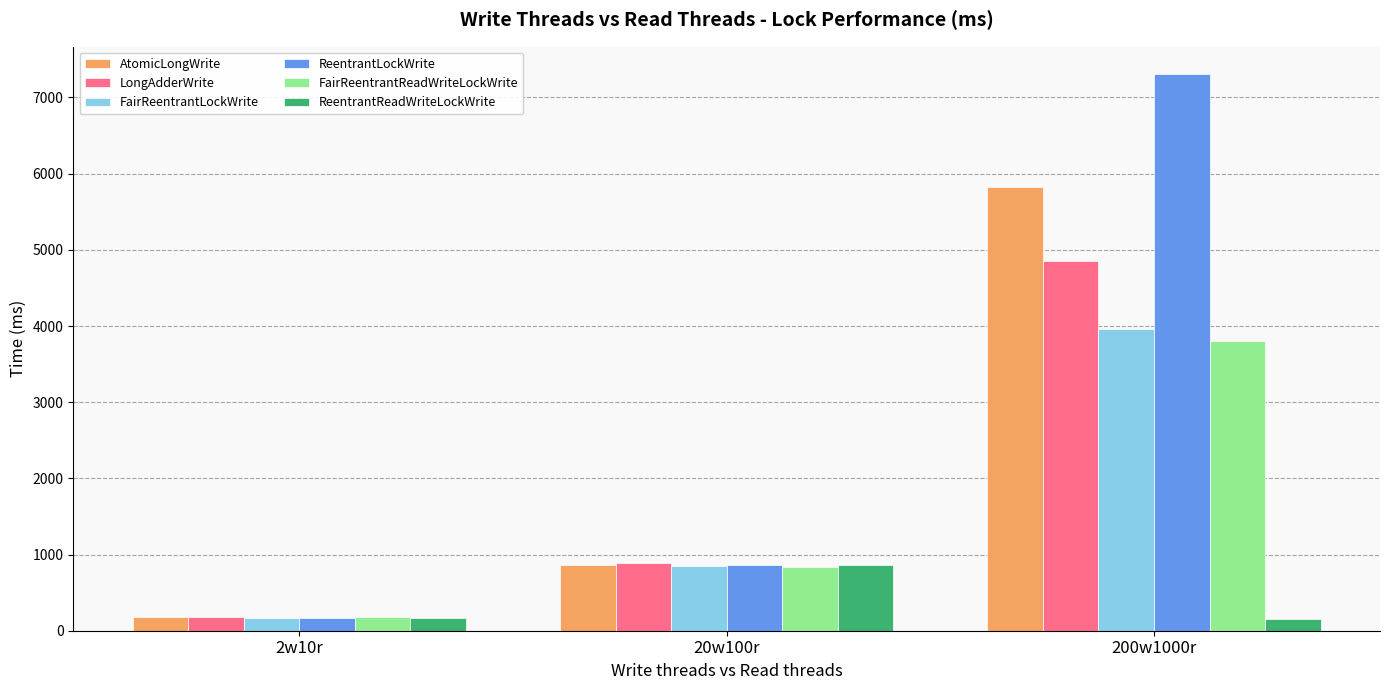

What is the difference between the second highest and minimum values in the LongAdderWrite series?

720.1